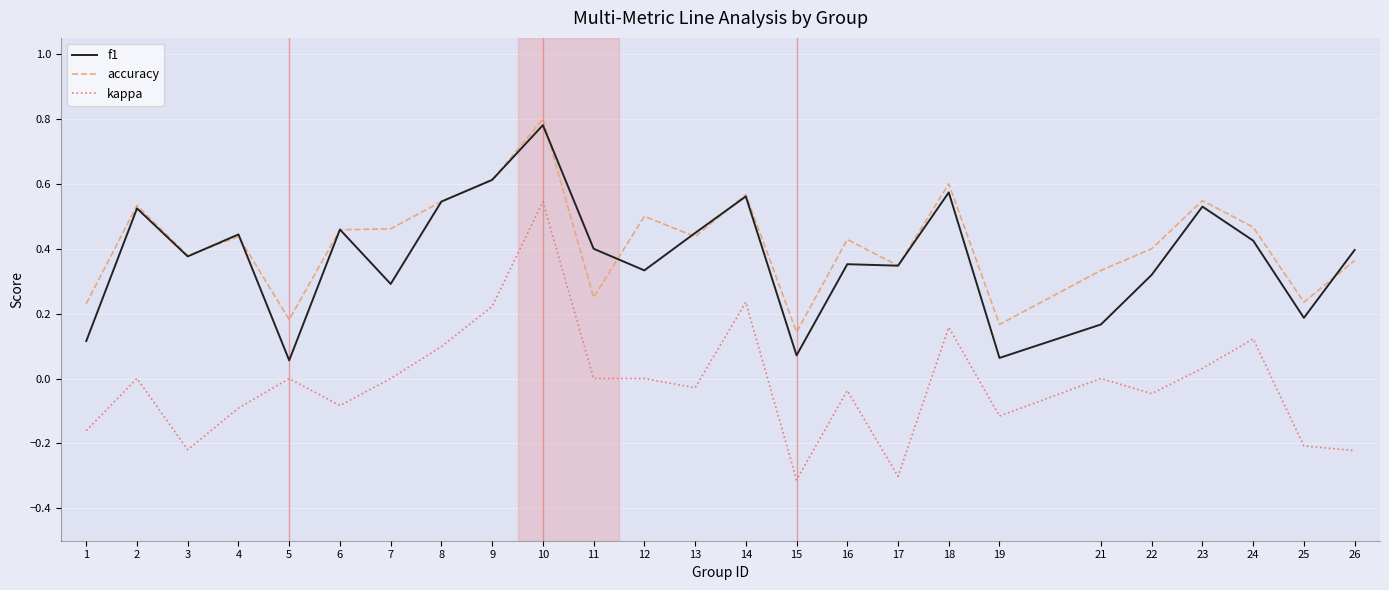

At which category is the sum across all series the highest?

10